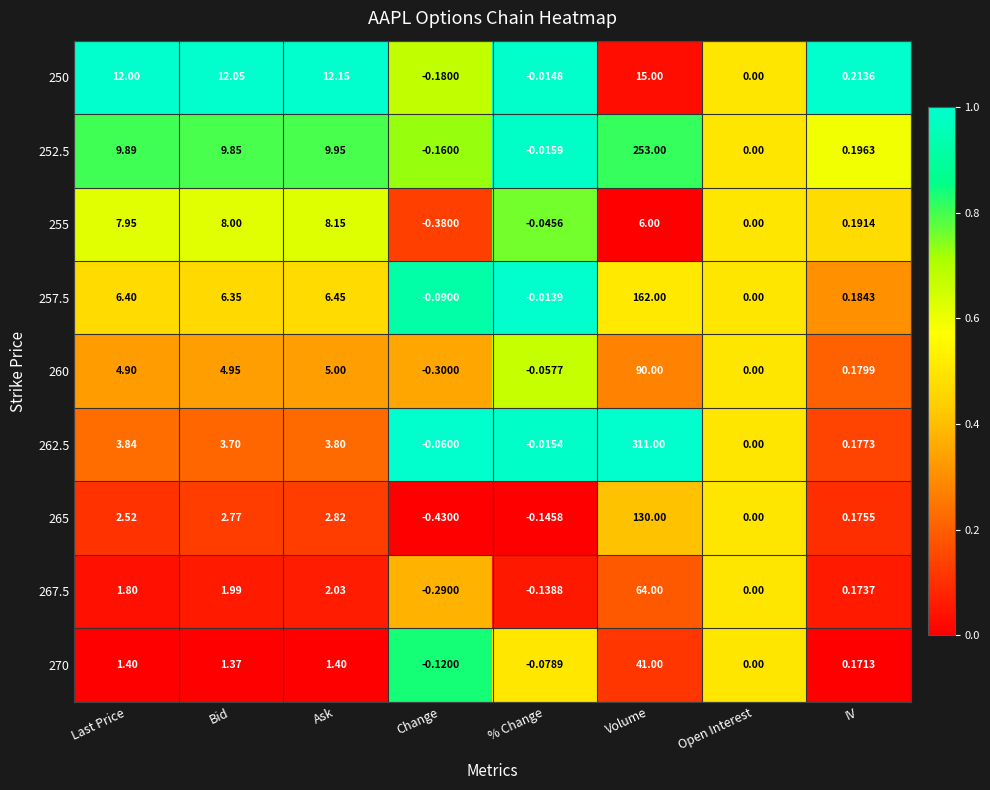

At which label is 265 closest to 64?

Ask